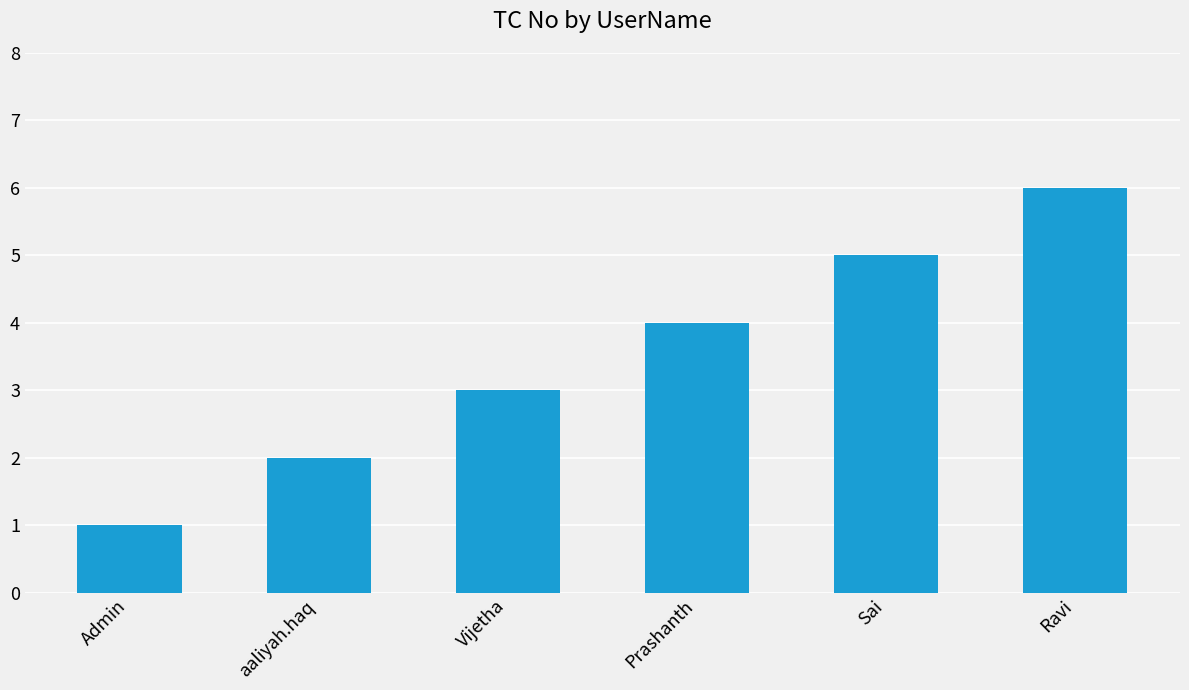

What value does the data have at Sai?

5